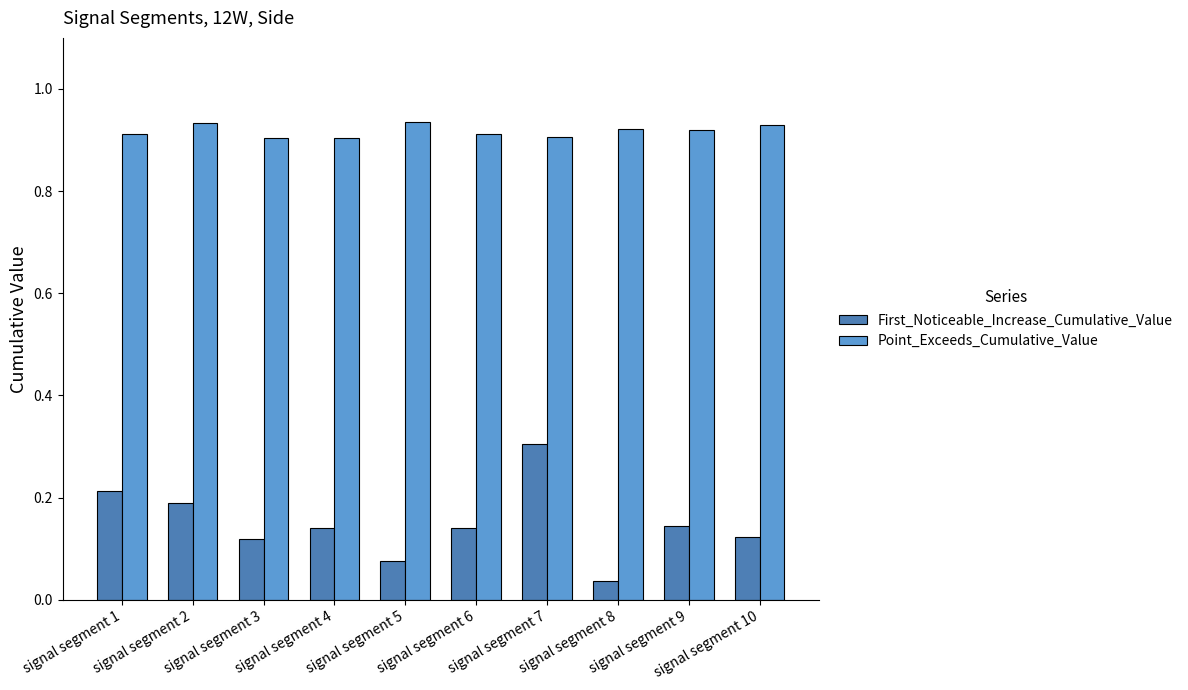

What is the highest value of the First_Noticeable_Increase_Cumulative_Value series?

0.3